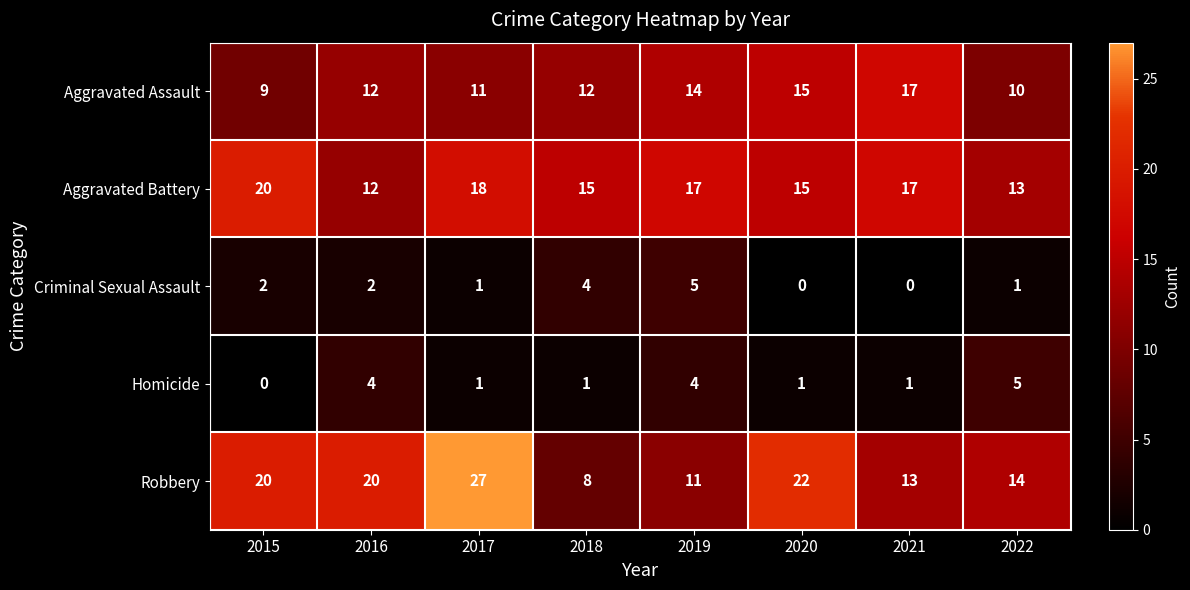

What is the difference between the Robbery values at 2017 and 2015?

7